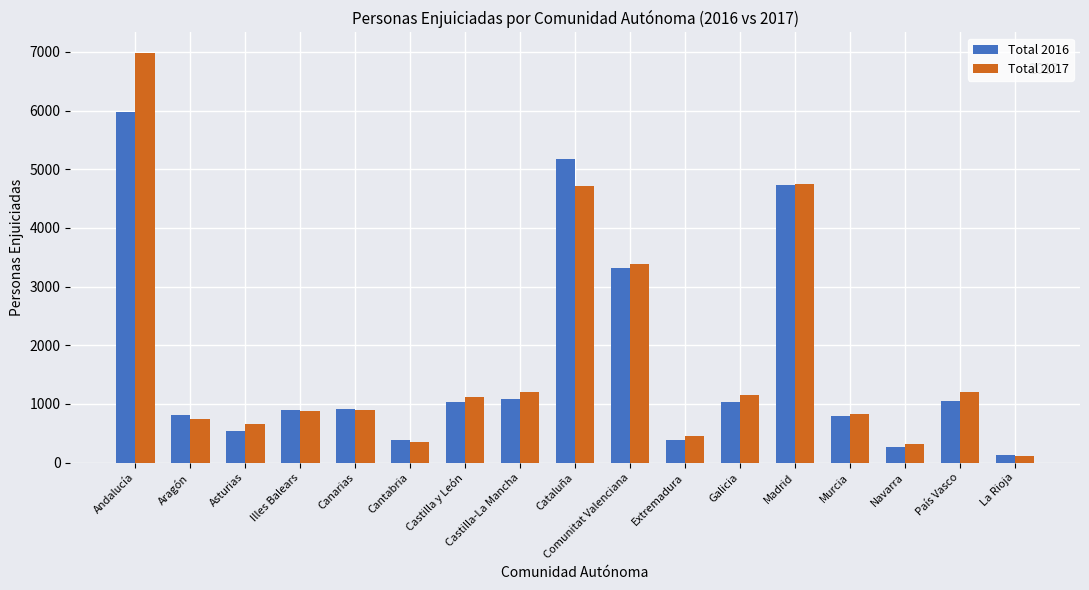

At which category is the sum across all series the highest?

Andalucía